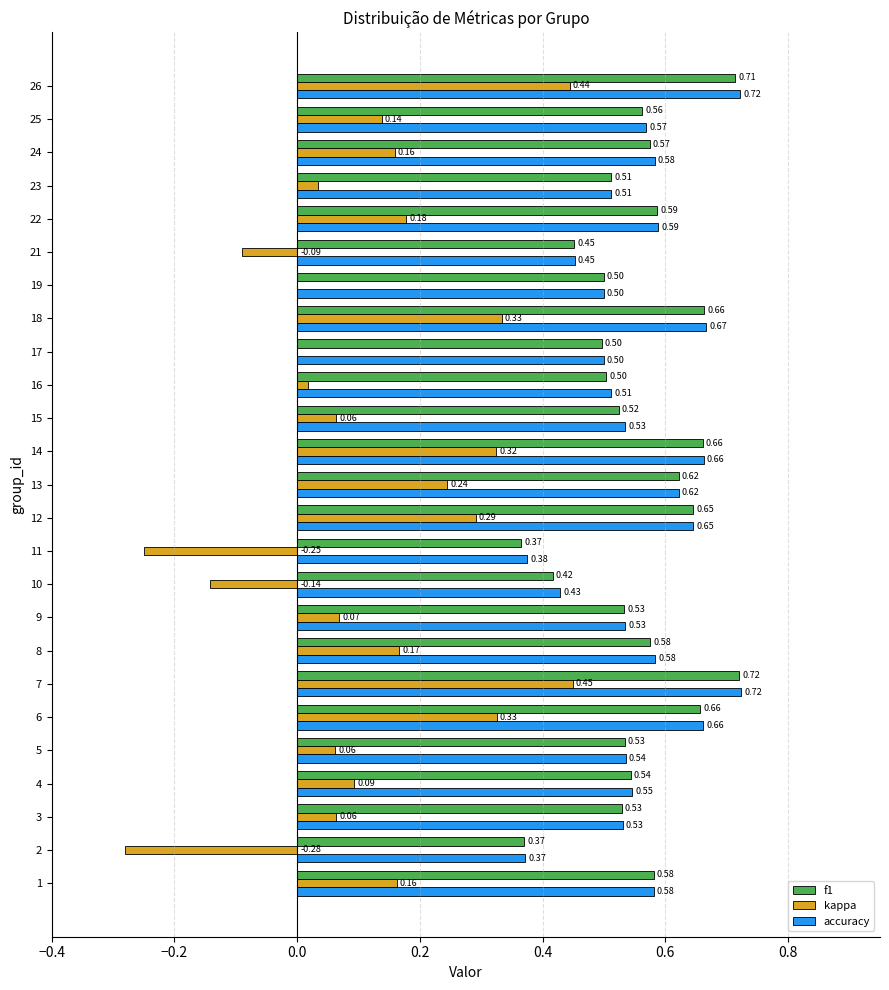

What is the sum of all f1 values?

13.8